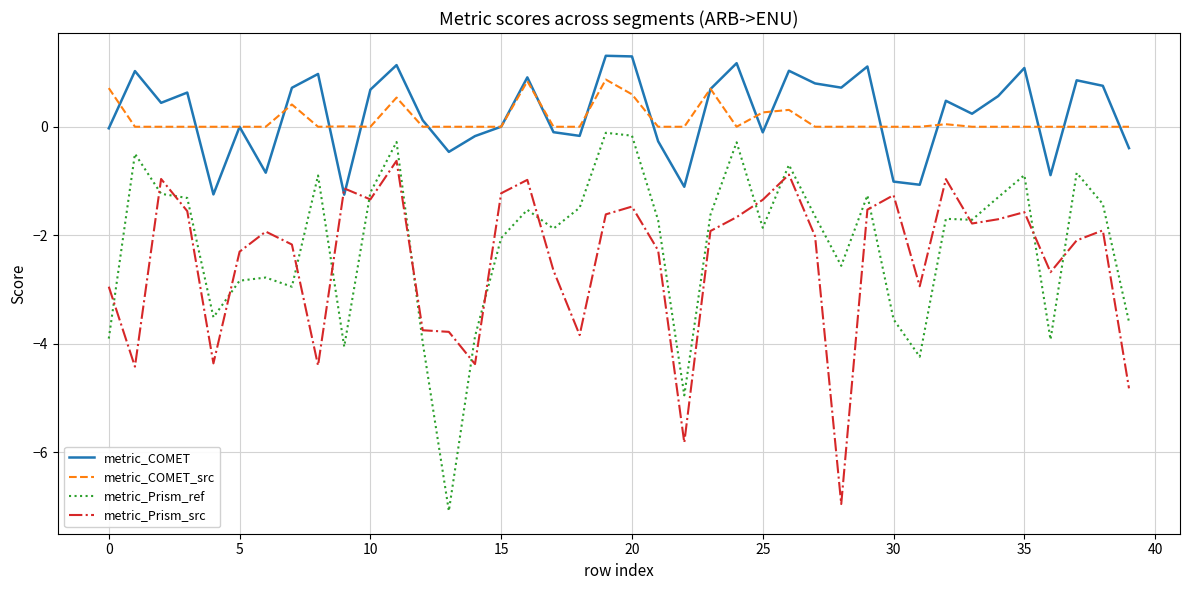

Rank the series by their maximum value, from highest to lowest.

metric_COMET, metric_COMET_src, metric_Prism_ref, metric_Prism_src